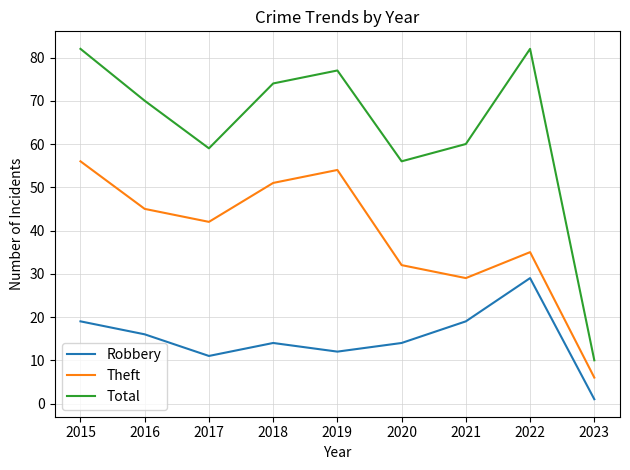

What is the lowest value of the Theft series?

6